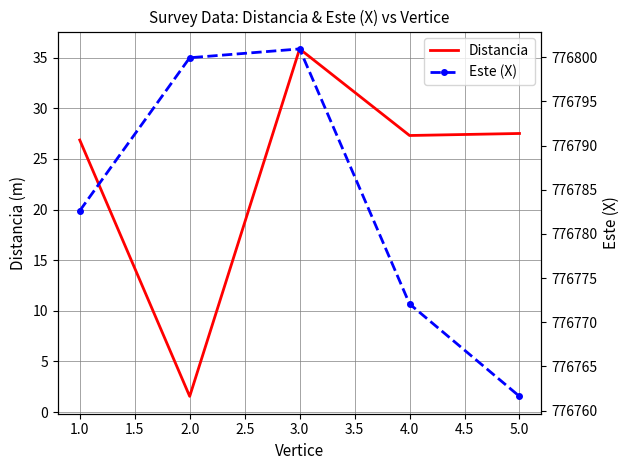

Which category has the lowest value in the Distancia series?

2.0